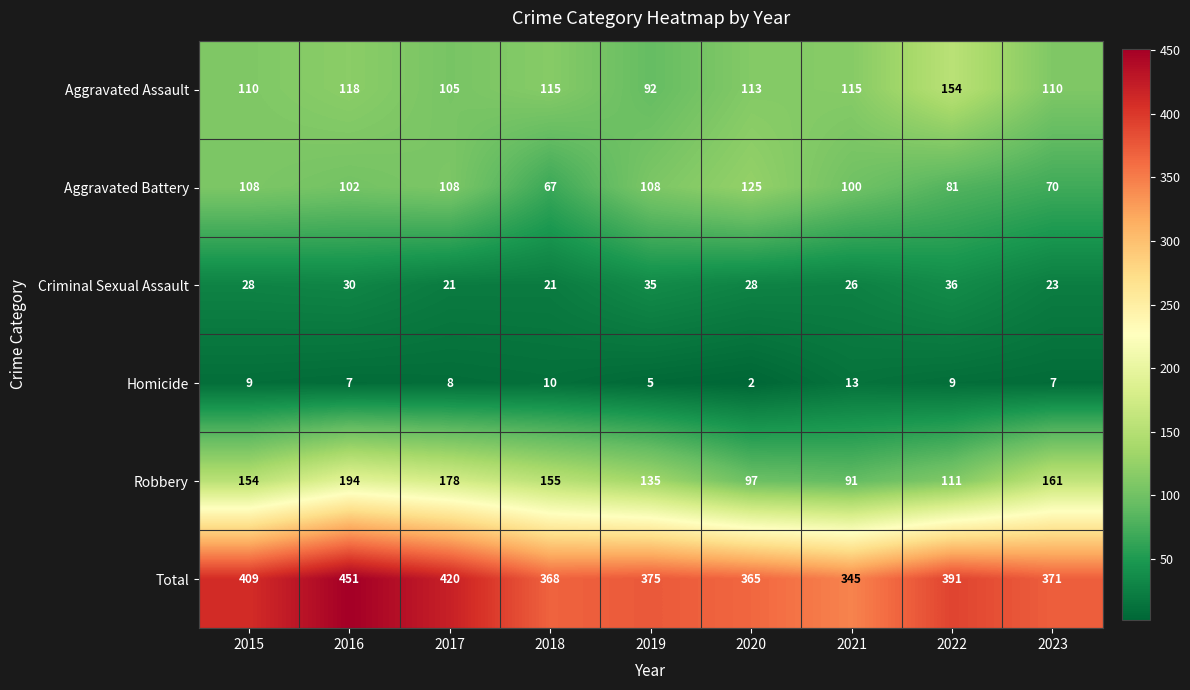

What is the sum of all Aggravated Battery values?

869